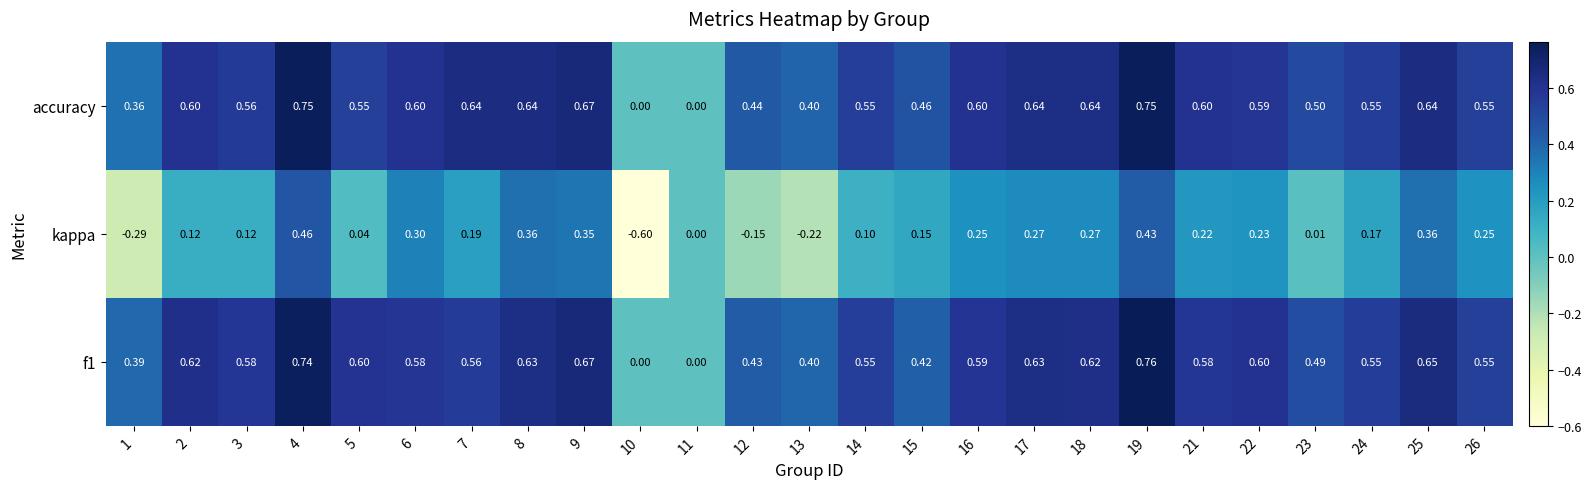

Between 3 and 7, which series saw the biggest shift?

accuracy